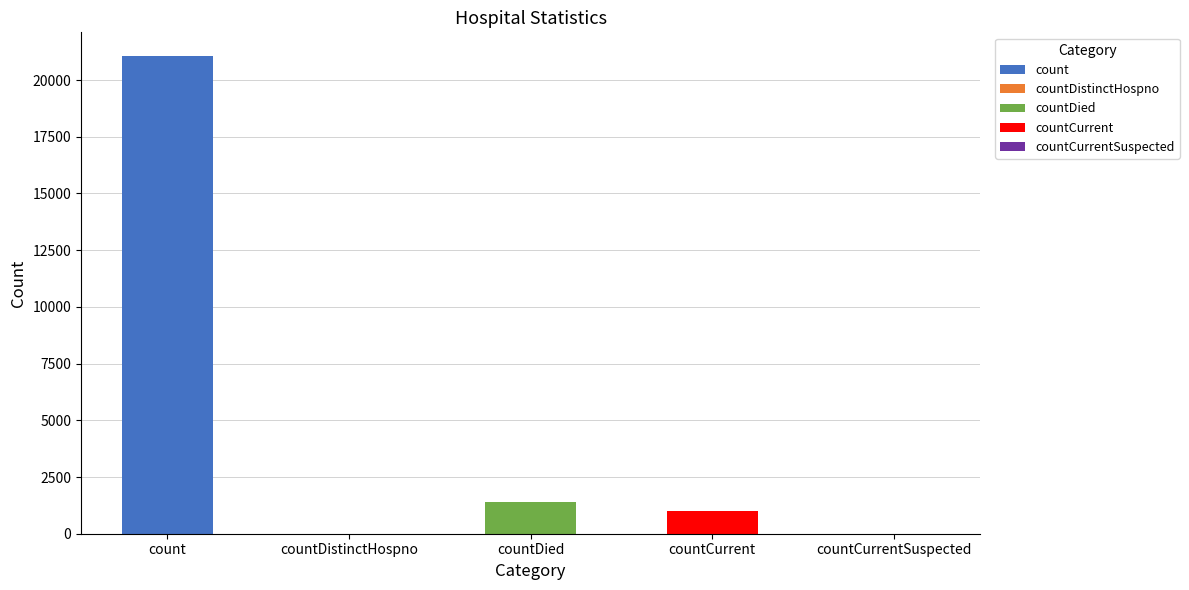

What is the label of the 1st bar from the left?

count